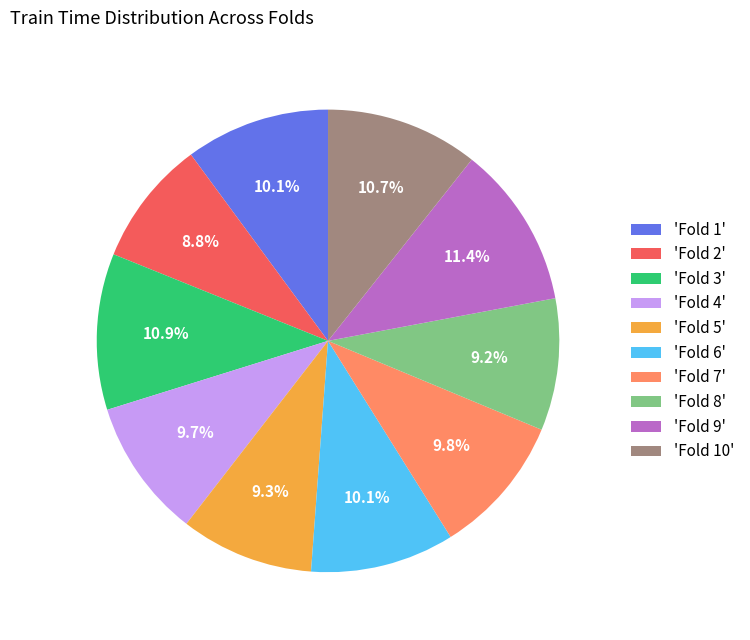

Is 'Fold 4' the majority of the pie?

No